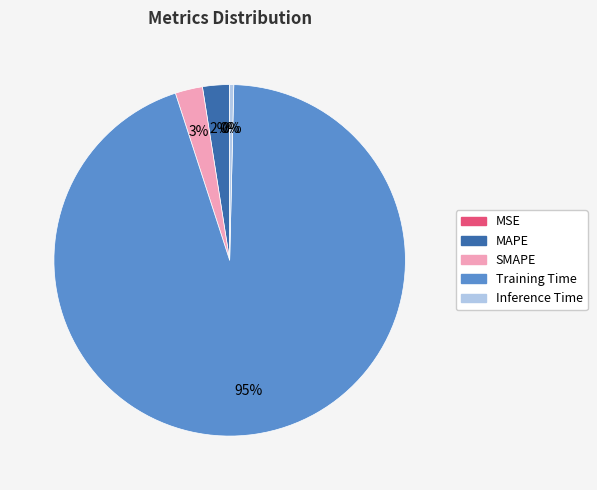

To the nearest percent, what is the difference between the largest and smallest slice percentages?

95%